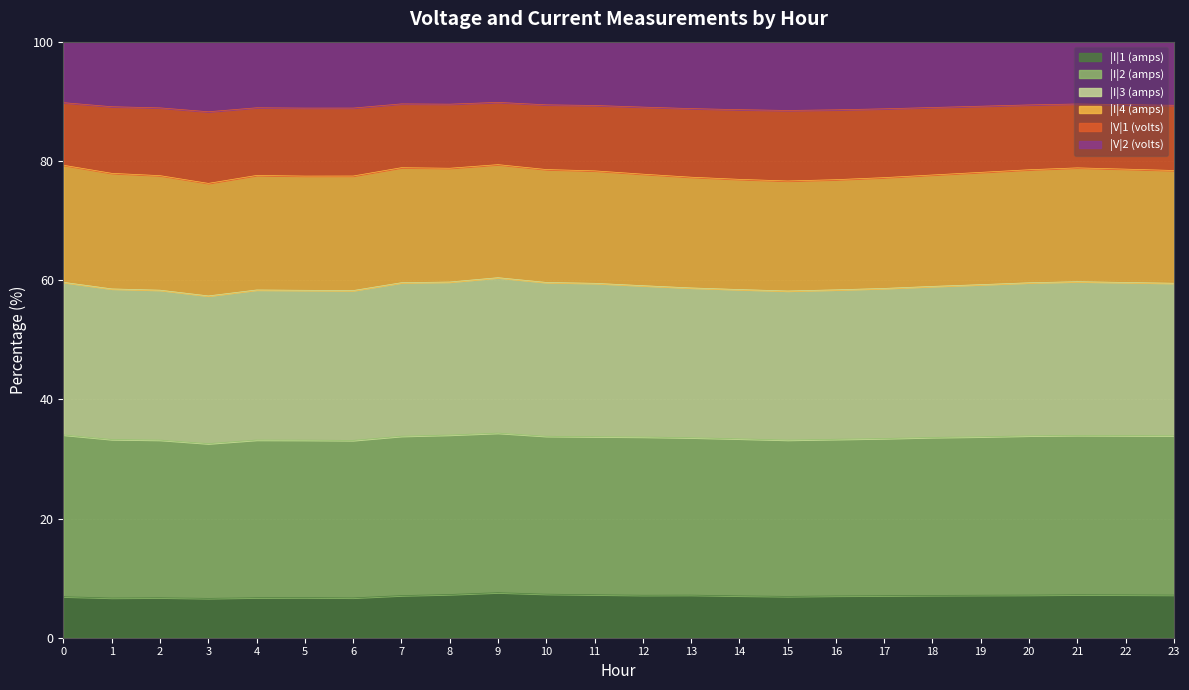

At which category does the chart reach its minimum across all series?

3